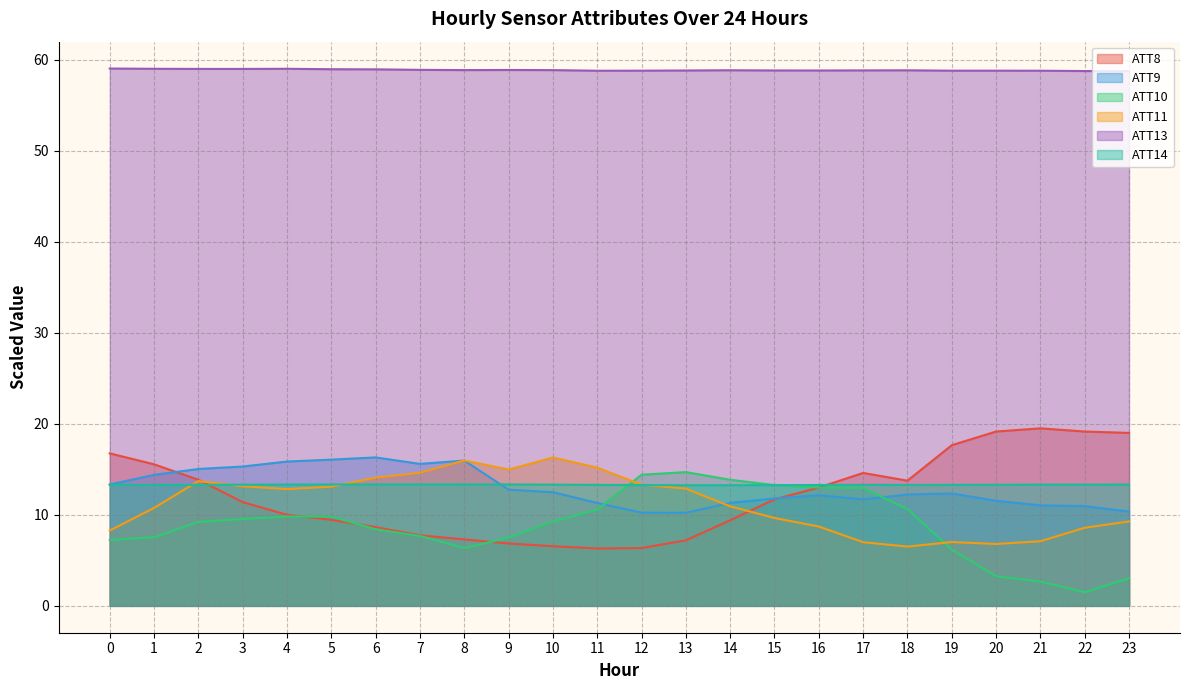

What is the average value of the ATT9 series?

12.9